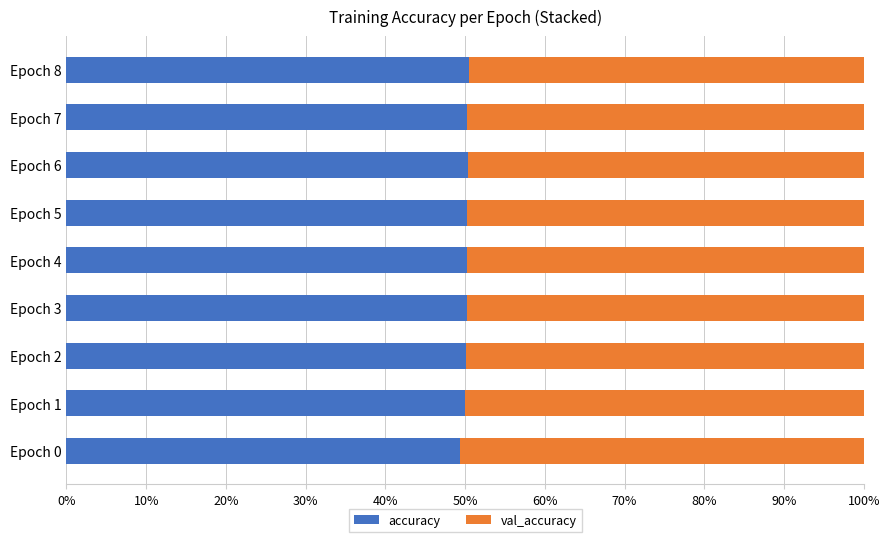

What are all the series names shown in the legend?

accuracy, val_accuracy